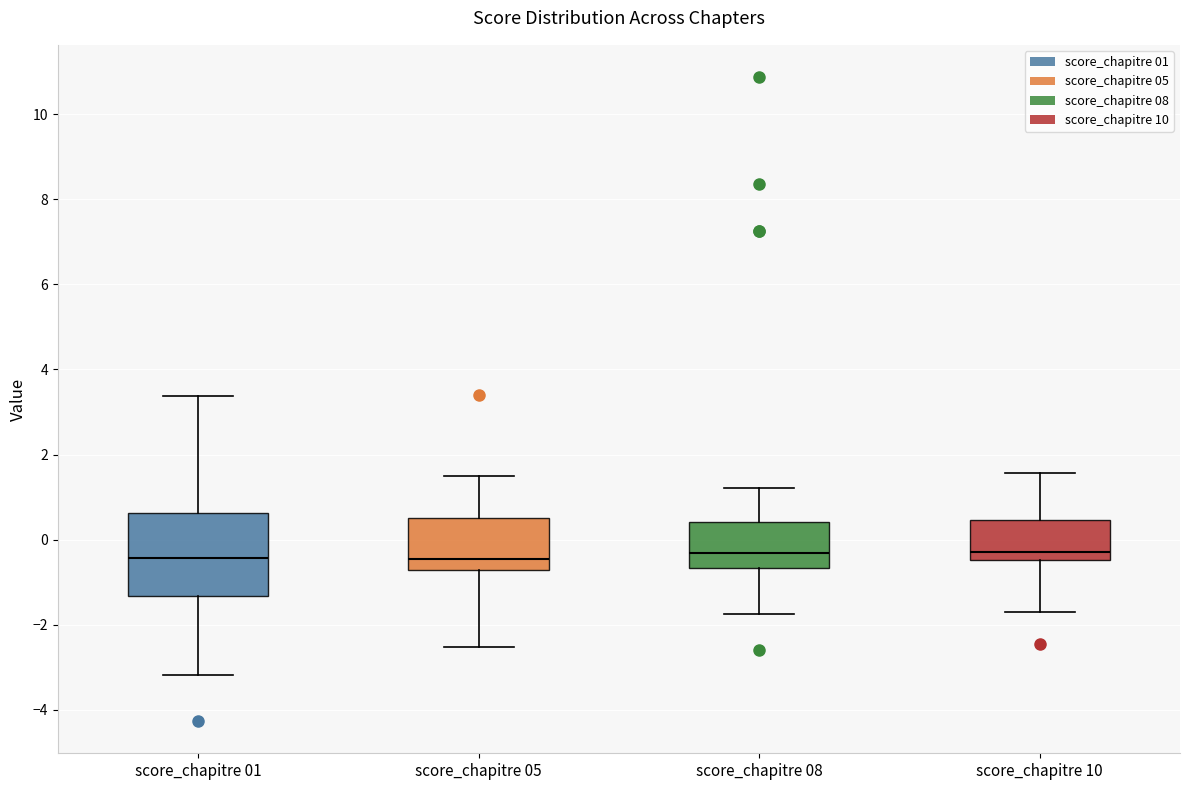

Reading left to right, transcribe this box plot: for each box, give where its median line is, the range the box spans, and where its two whiskers end, as read against the y-axis. The values are not printed on the chart, so give them approximately, as read against the axis.

score_chapitre 01: median -0.4, box -1.4 to 0.6, whiskers -3.2 to 3.4
score_chapitre 05: median -0.4, box -0.8 to 0.6, whiskers -2.6 to 1.6
score_chapitre 08: median -0.4, box -0.6 to 0.4, whiskers -1.8 to 1.2
score_chapitre 10: median -0.2, box -0.4 to 0.4, whiskers -1.8 to 1.6